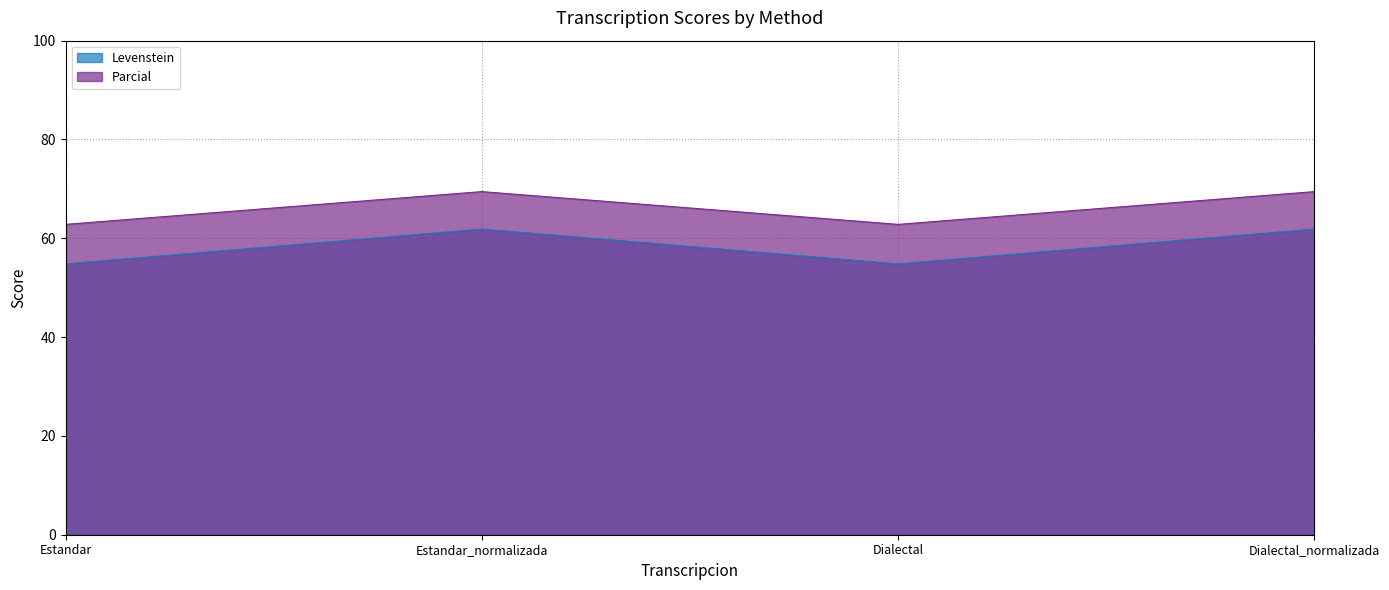

Count the number of categories in the chart.

4